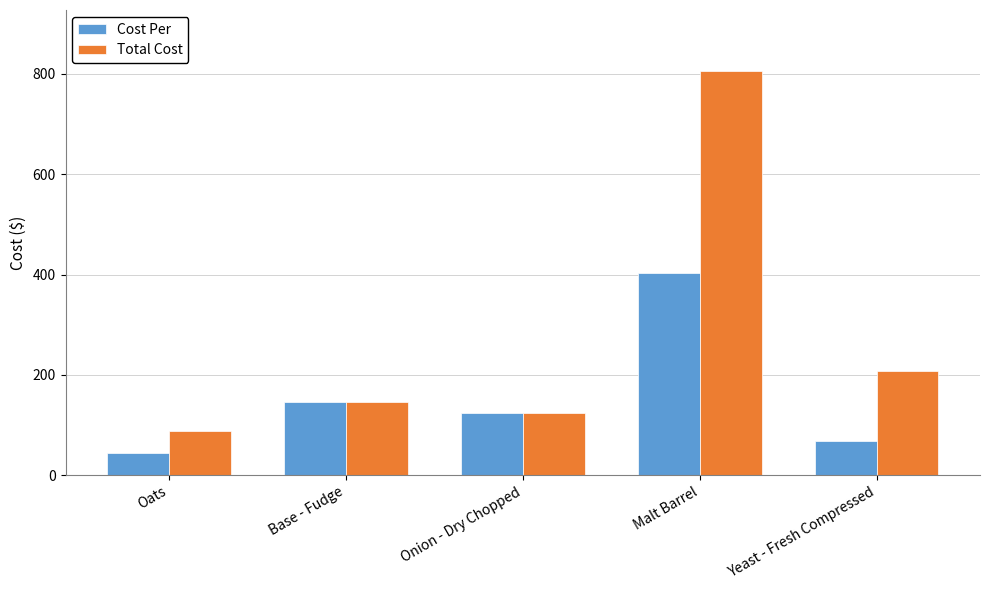

What position from the right is Onion - Dry Chopped?

3